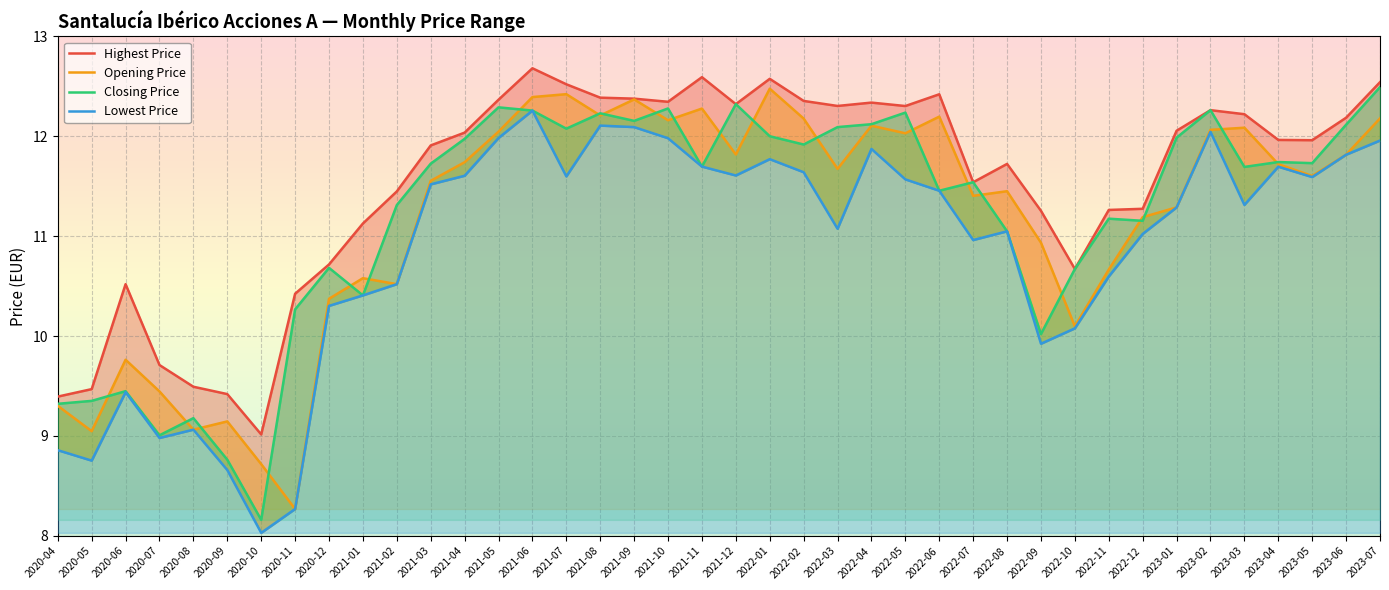

True or false: Opening Price has a value of 17.3 at 2022-10.

False